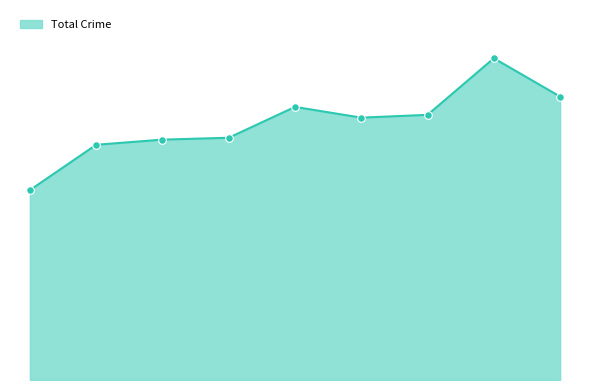

Does the chart have visible grid lines?

No